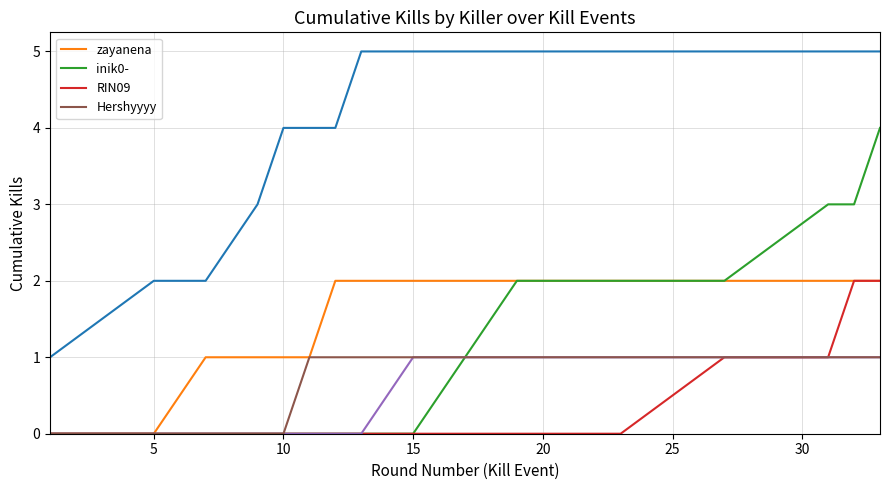

What is the difference between the maximum and second lowest values in the Hershyyyy series?

1